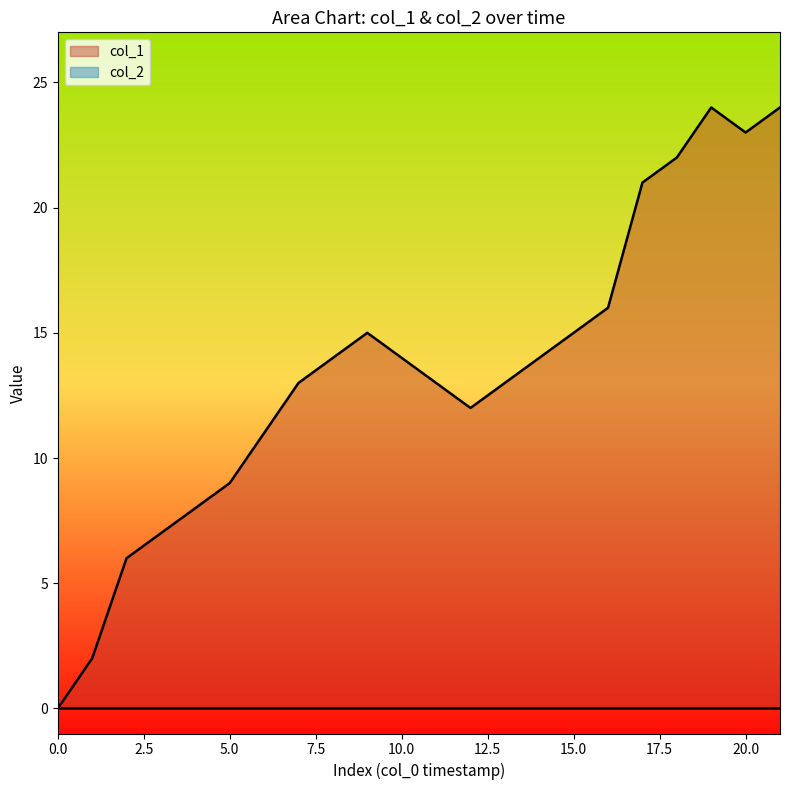

Which series has the largest total across all categories?

col_1